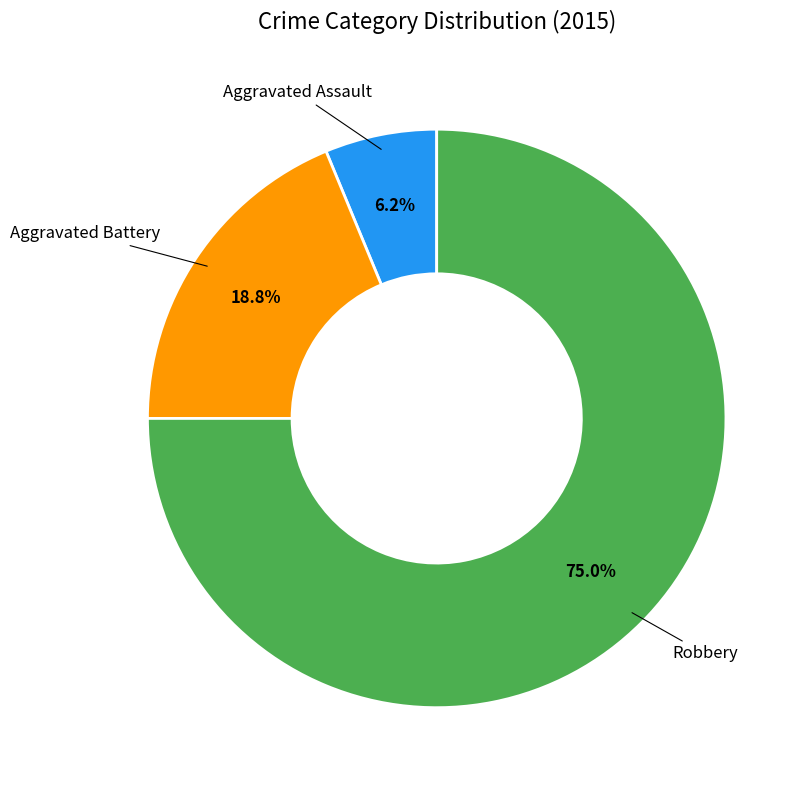

Is there a majority slice in this chart?

Yes